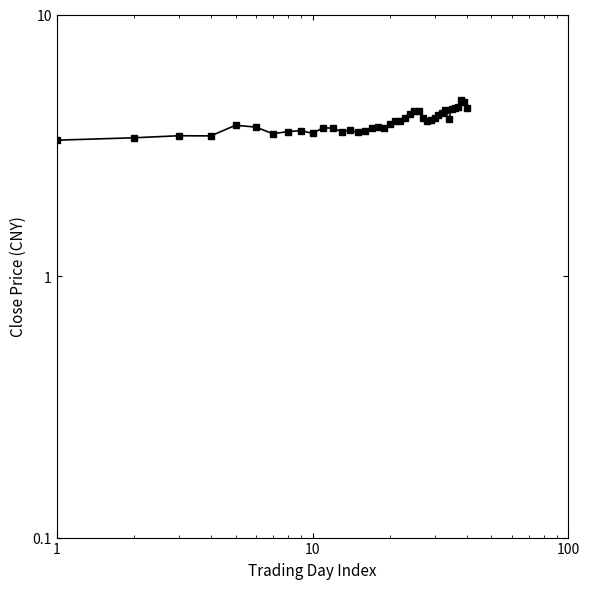

True or false: the data shows 4.8 at 12.

False